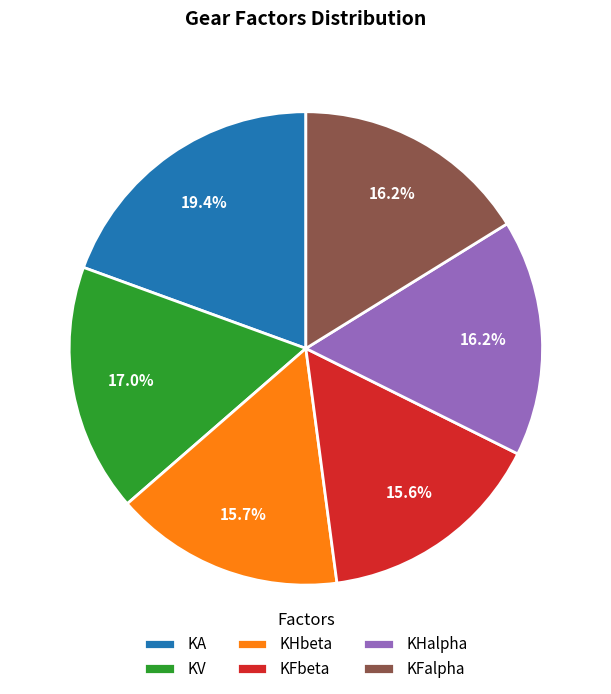

Is there any slice that represents more than half of the pie?

No